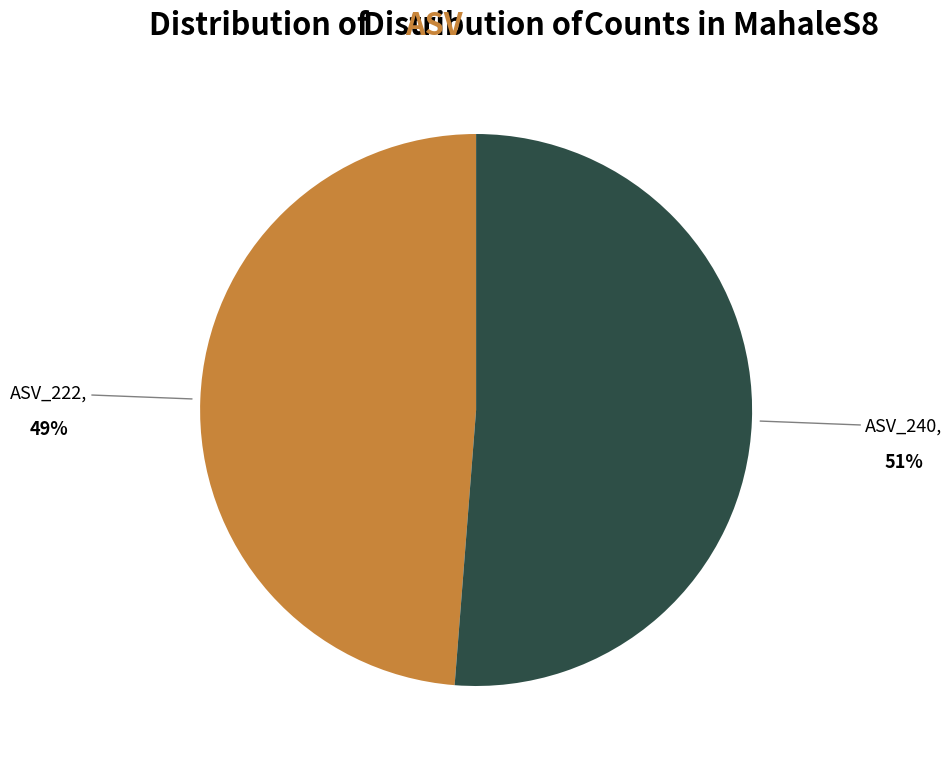

Is it true that ASV_222 is 49% of the pie?

True